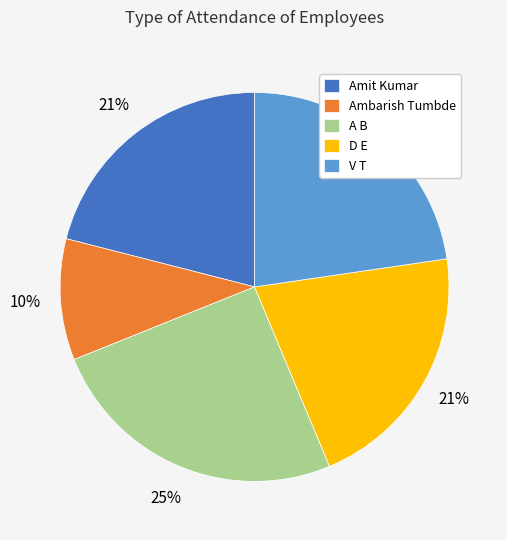

Does any single category account for the majority?

No